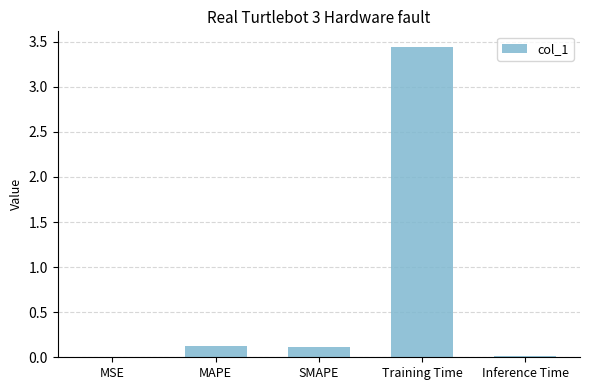

The chart shows a value of 0.1 at MAPE. True or false?

True